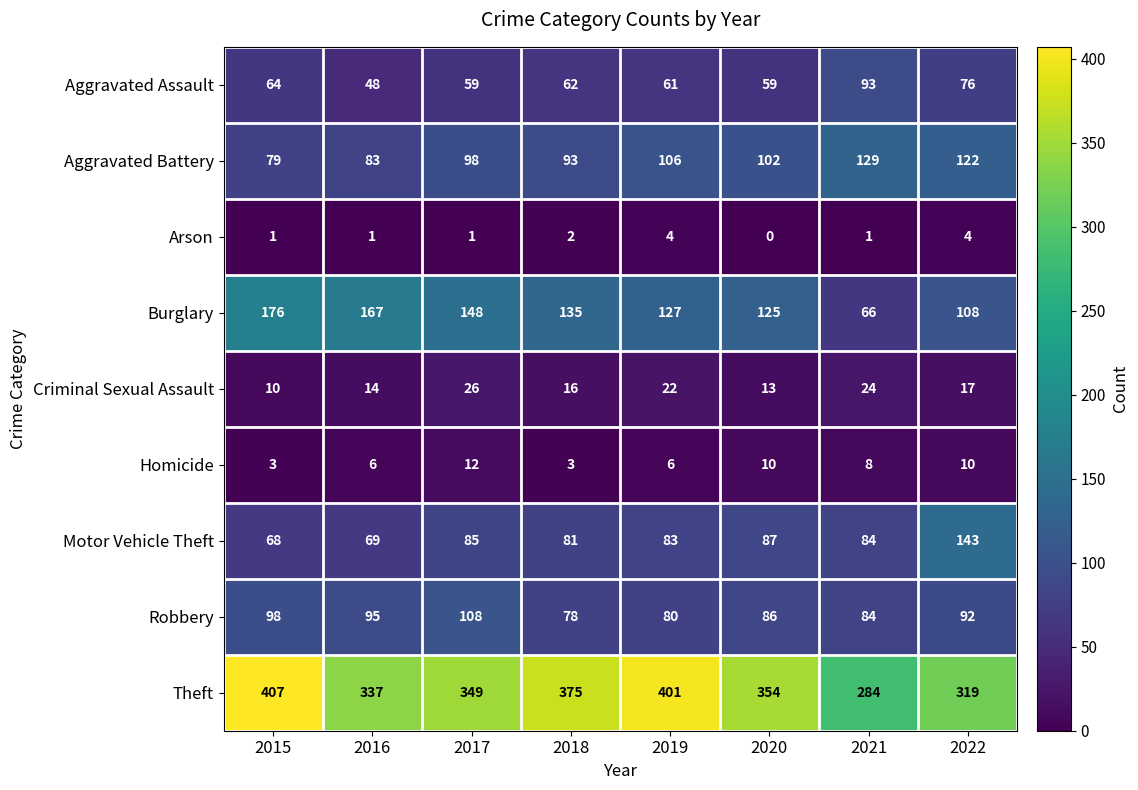

Is it true that Aggravated Battery equals 30 at 2016?

False